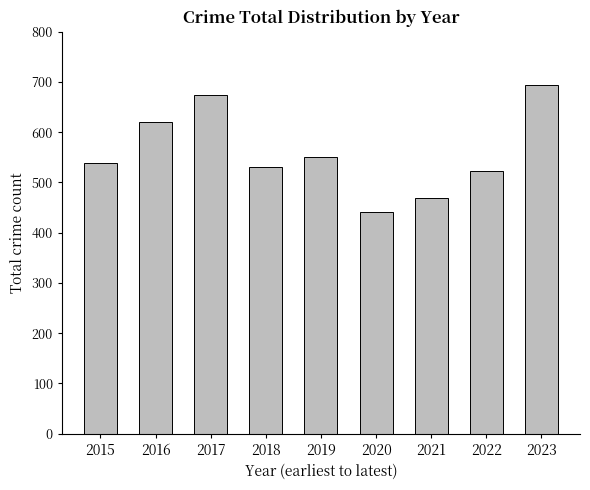

Reading left to right, what are all the values shown in this chart?

2015=539	2016=620	2017=674	2018=531	2019=550	2020=442	2021=468	2022=522	2023=693